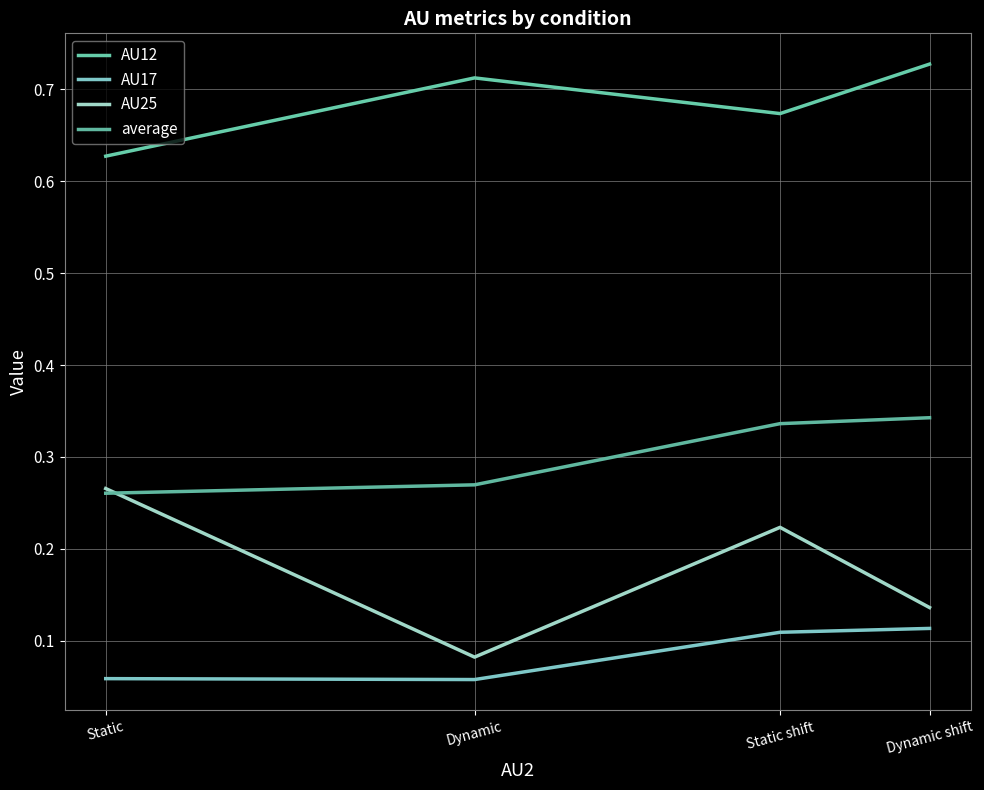

Where is the first local minimum for AU17?

Dynamic